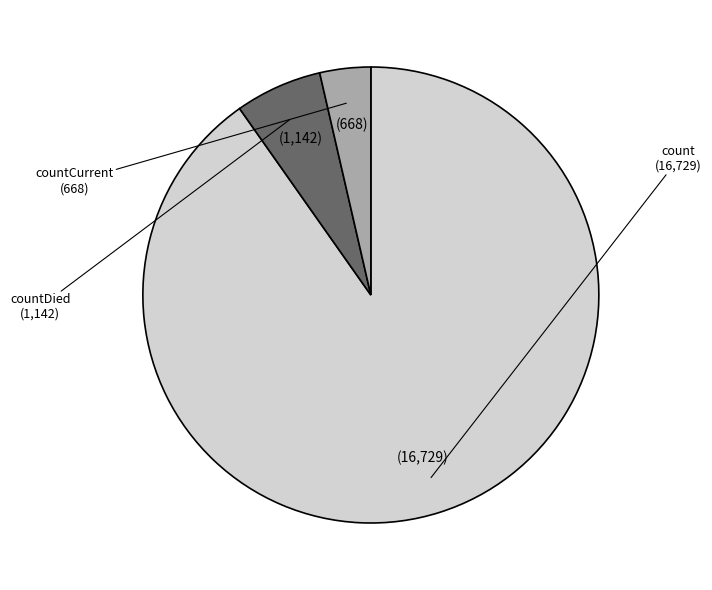

Combined, do count and countCurrent account for over 50%?

Yes